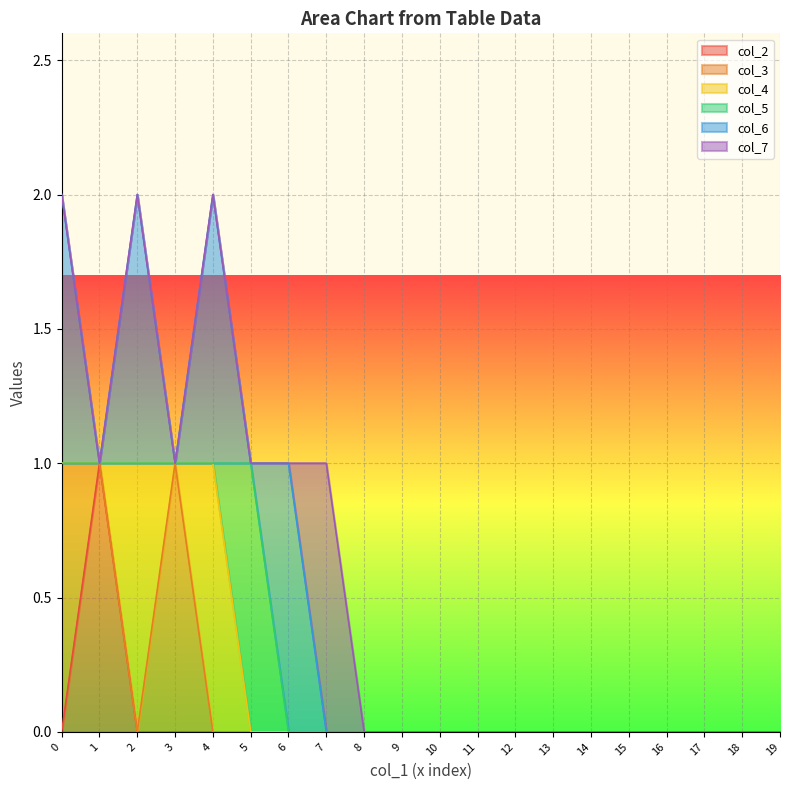

The col_3 series shows 0 at 6. True or false?

False